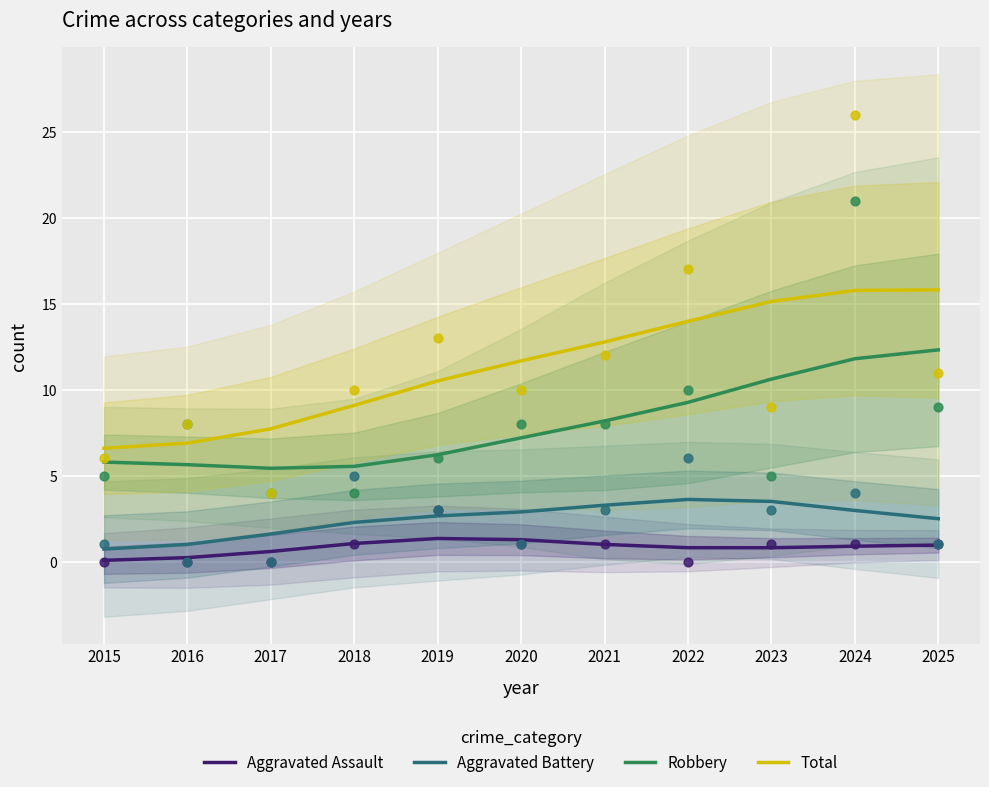

What is the total value across all series at 2020?

23.0